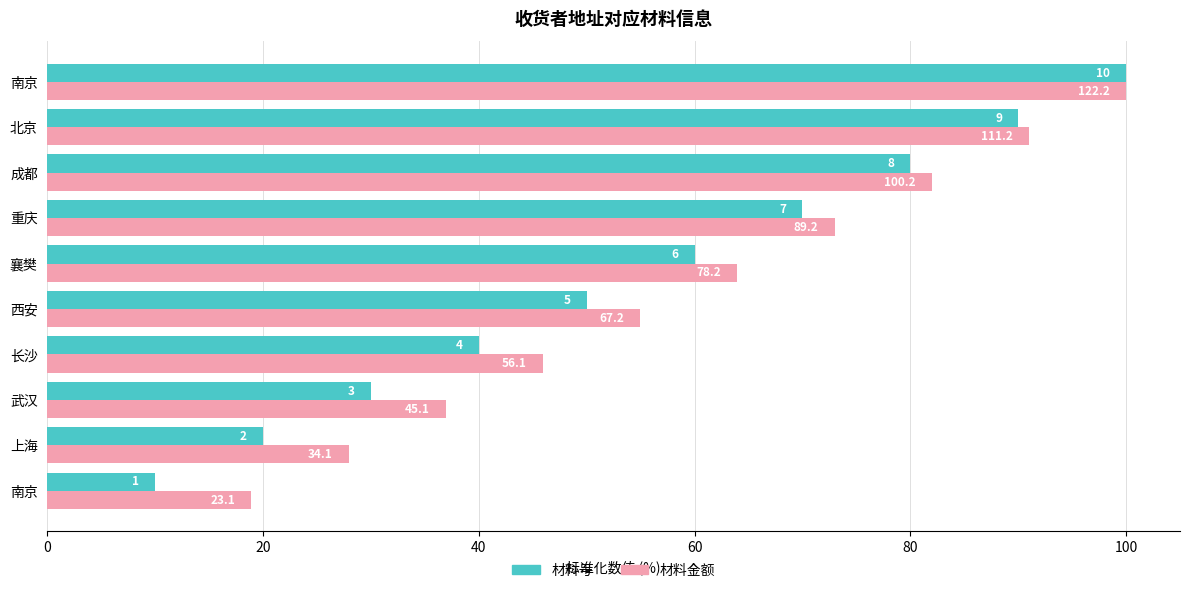

What is the maximum value for 材料金额?

100.0